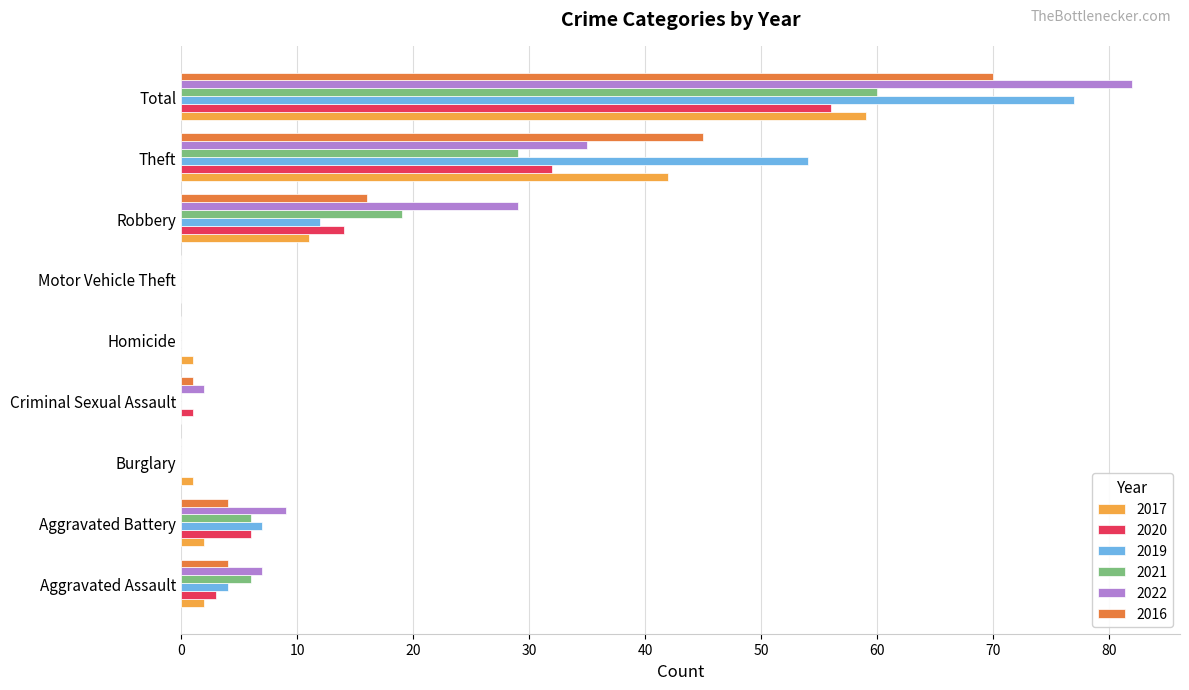

What is the maximum value for 2019?

77